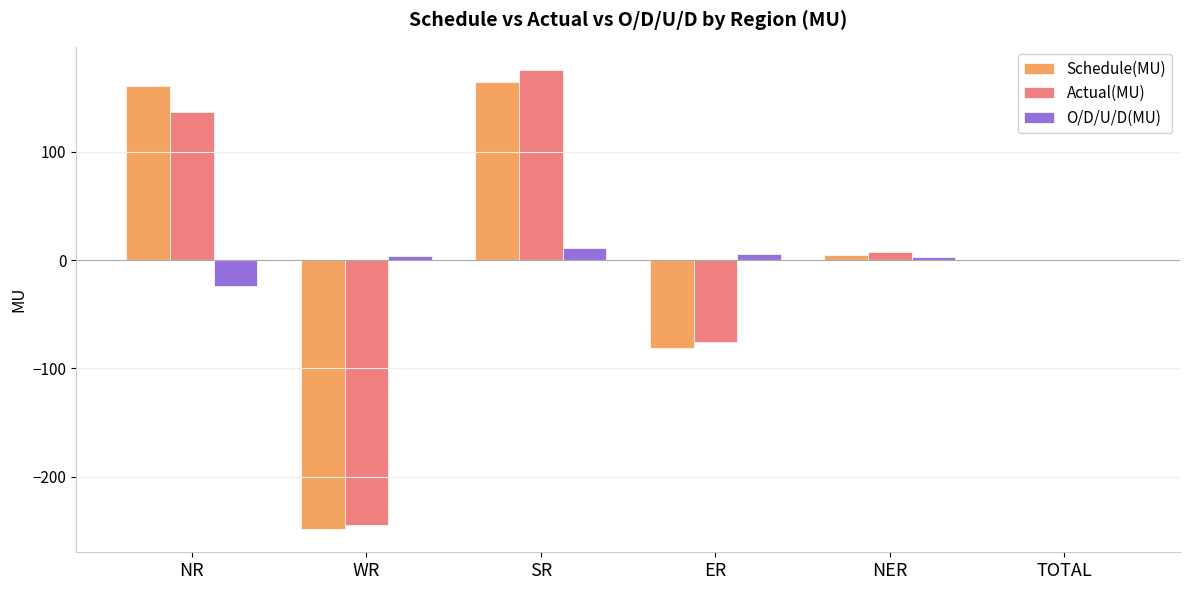

Between NR and WR, which series saw the biggest shift?

Schedule(MU)